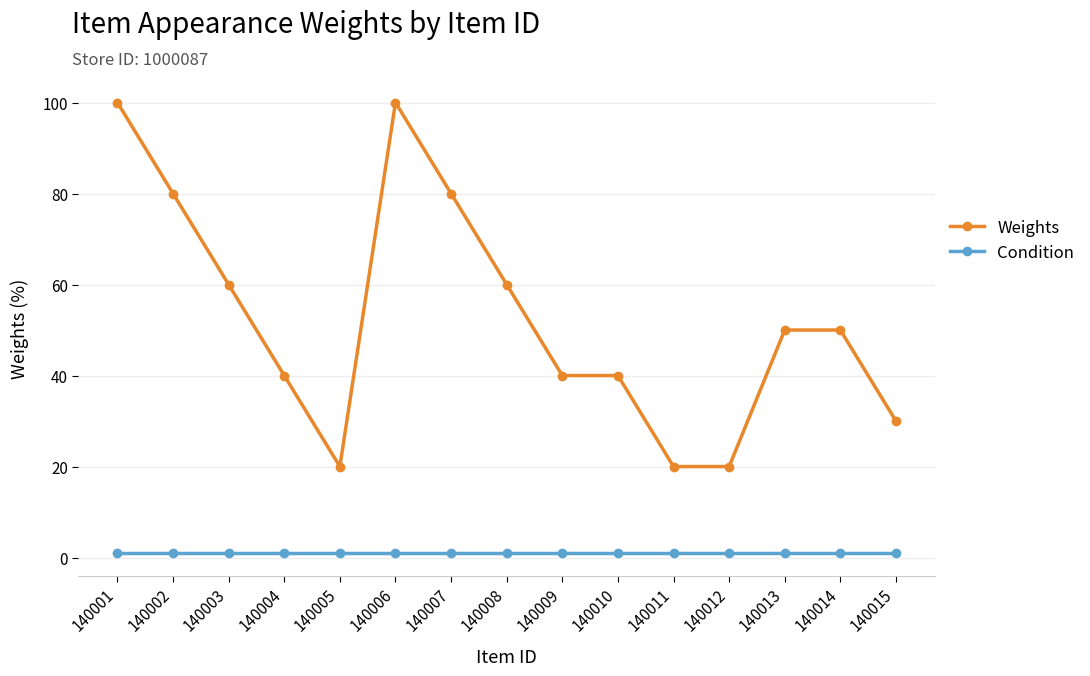

Does the chart display data point markers on the line(s)?

Yes